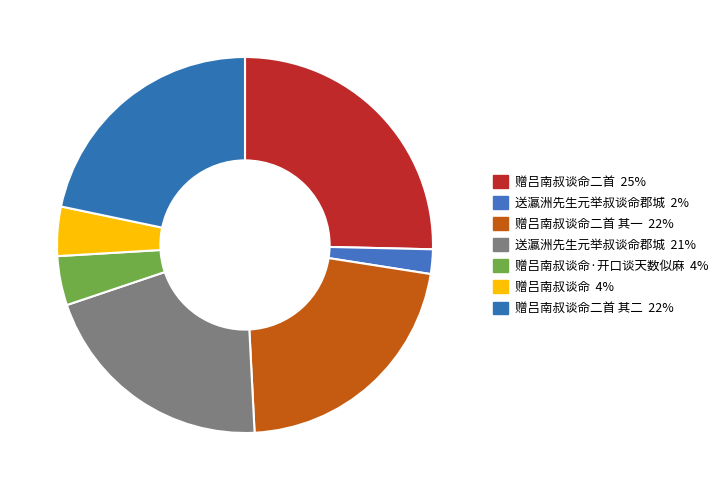

How many slices are in this pie chart?

7